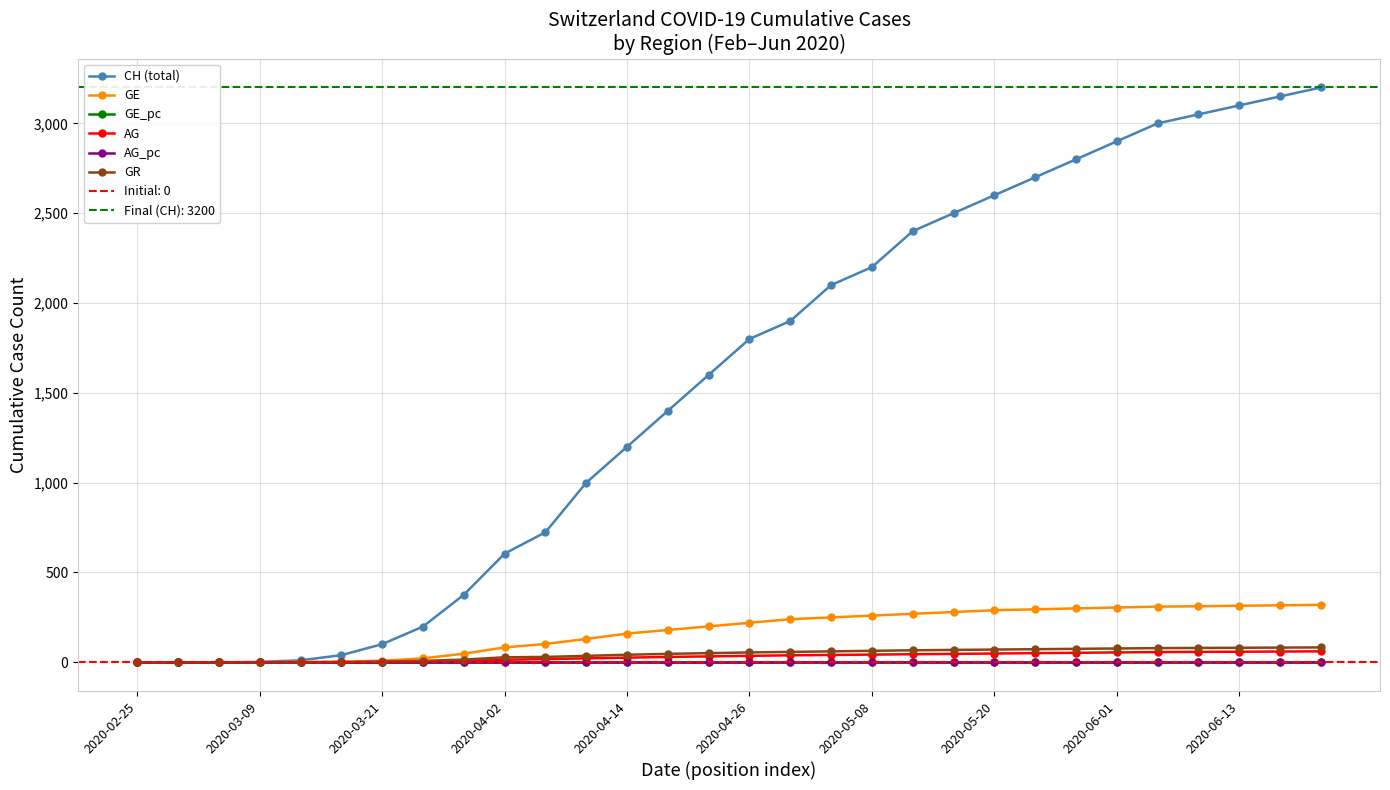

Which series has the widest spread of values?

CH (total)